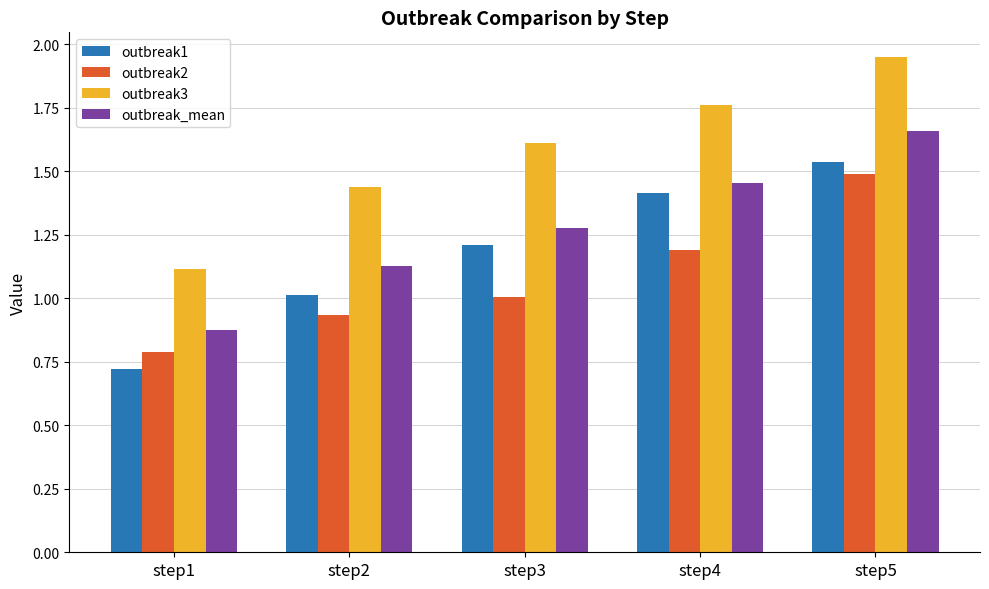

Which category has the highest value across all series?

step5